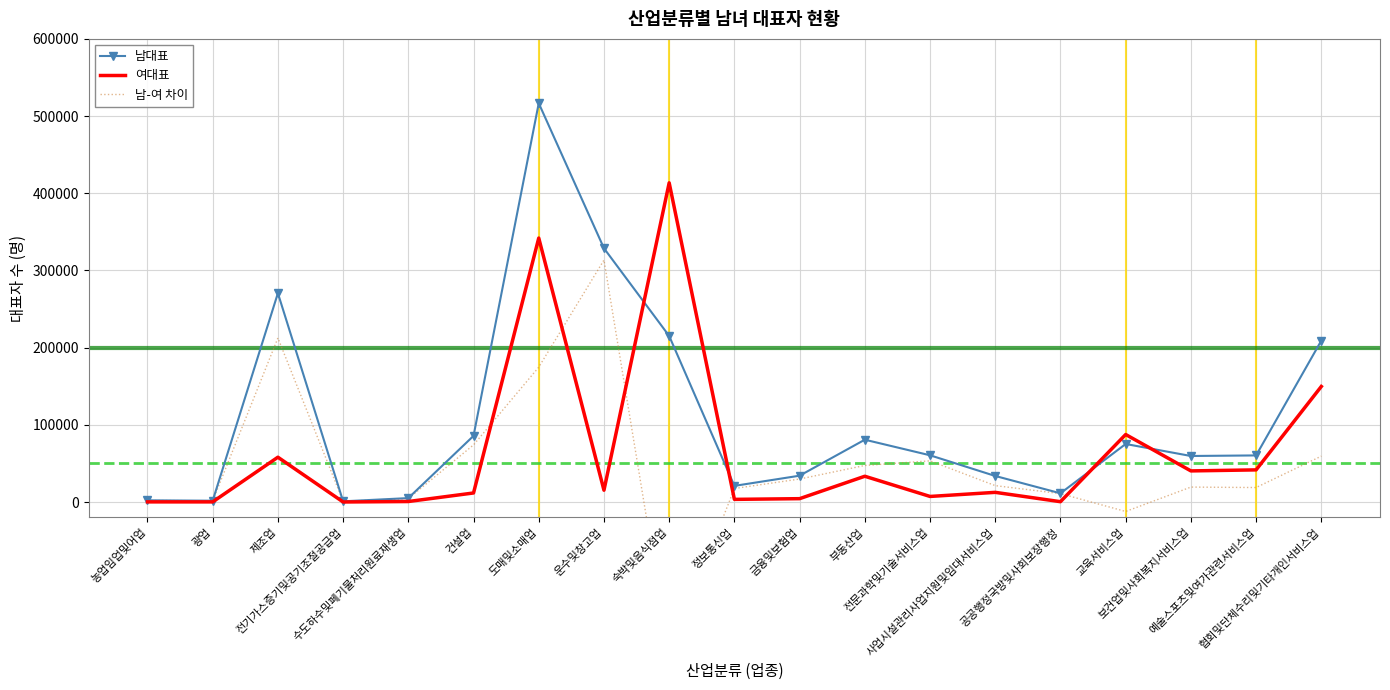

How many positive values does the 남-여 차이 series have?

17